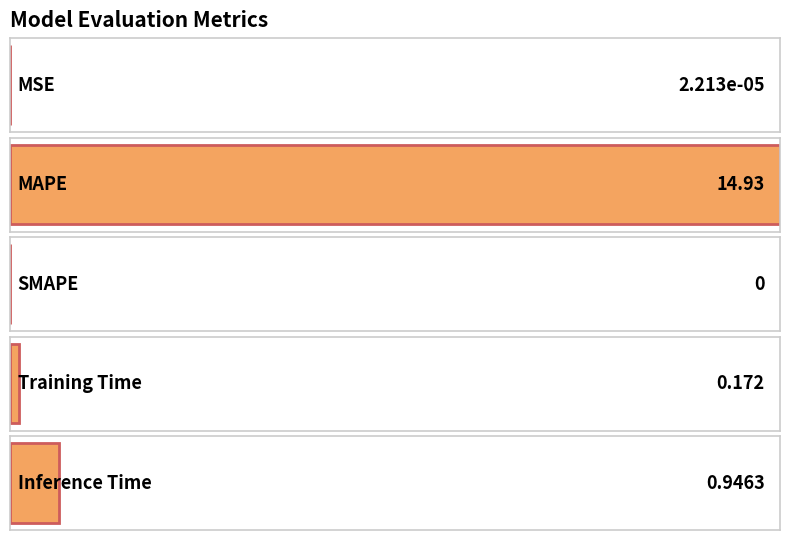

How many bars are there in total?

5